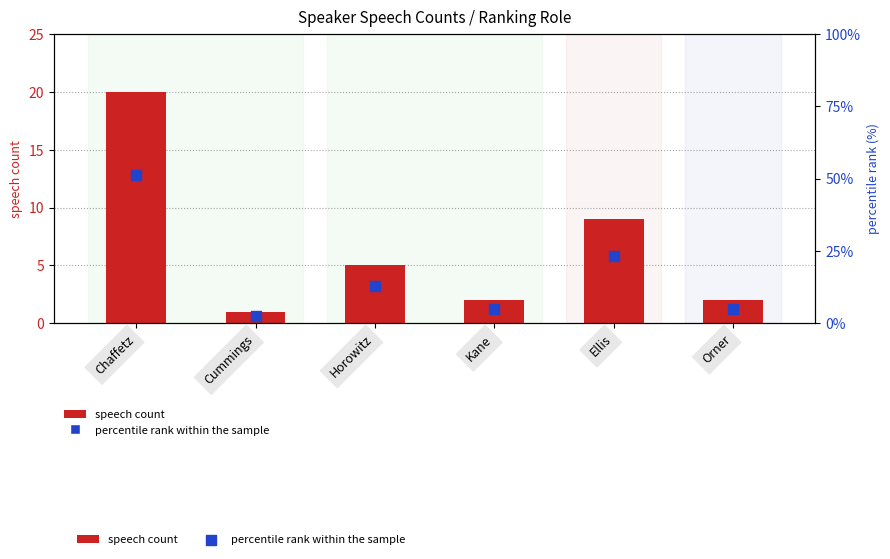

What are all the series names shown in the legend?

speech count, percentile rank within the sample